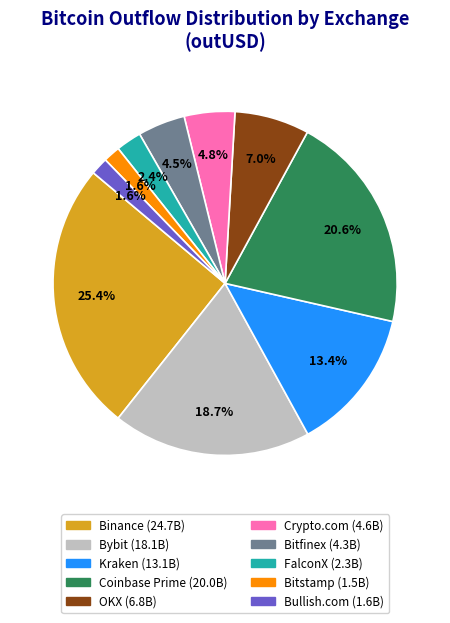

Is there any slice that represents more than half of the pie?

No